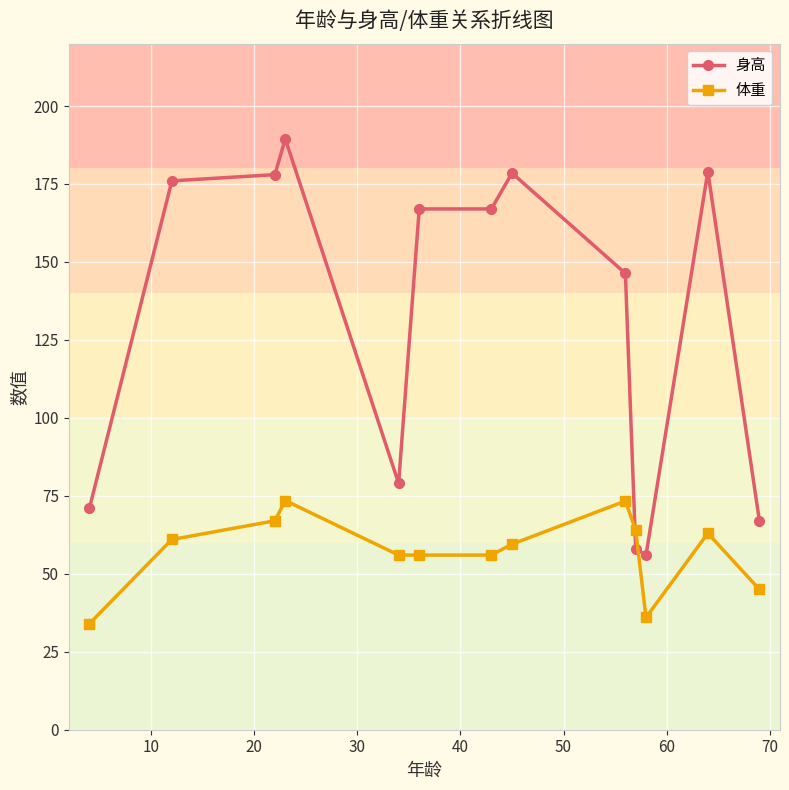

How many intersections are there between 体重 and 身高?

2